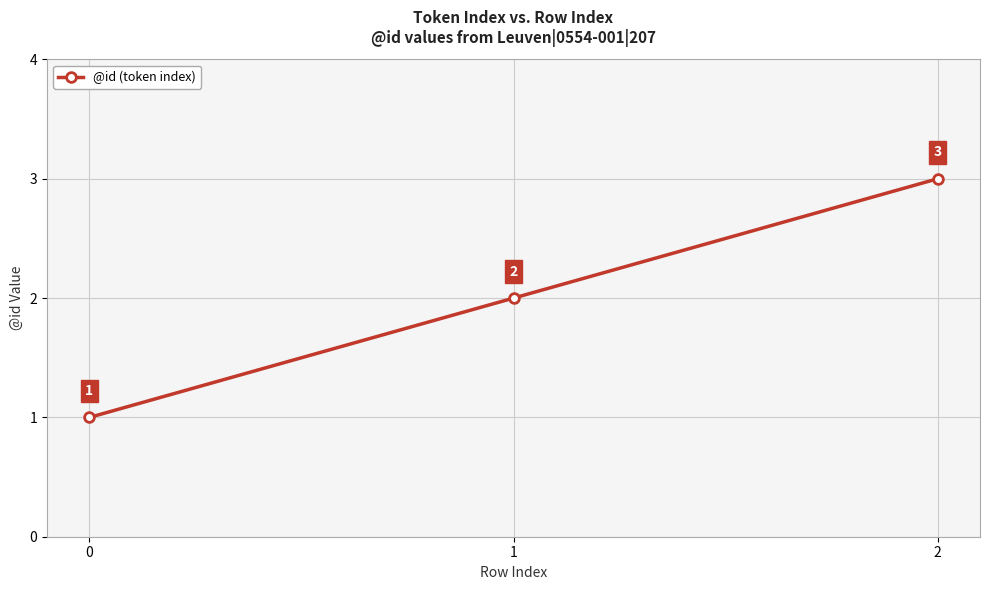

Approximately how many times larger is the value at 0 compared to 2?

0.3